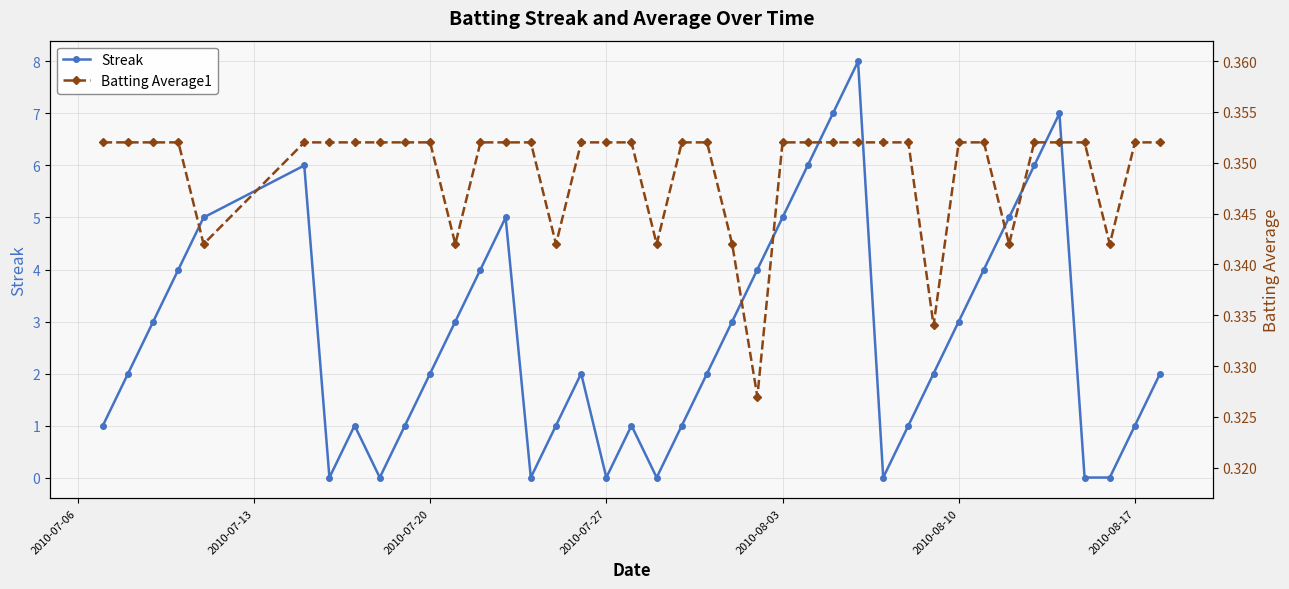

Which series has the widest spread of values?

Streak